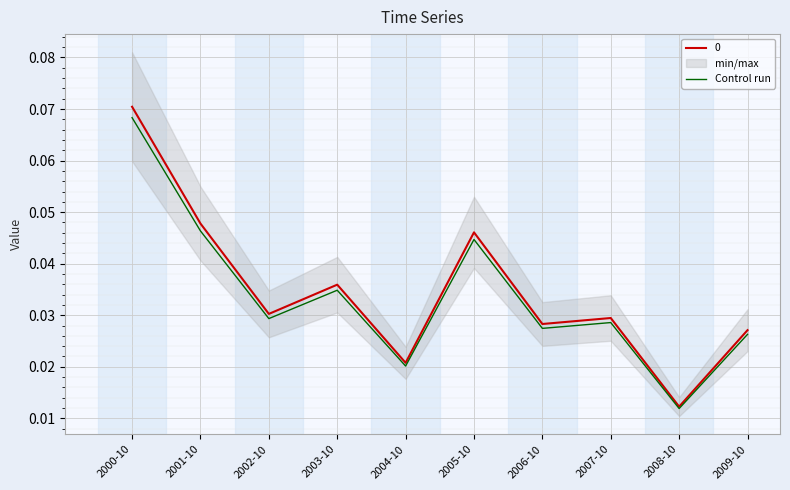

The value at 2008-10 is 0.0. True or false?

True